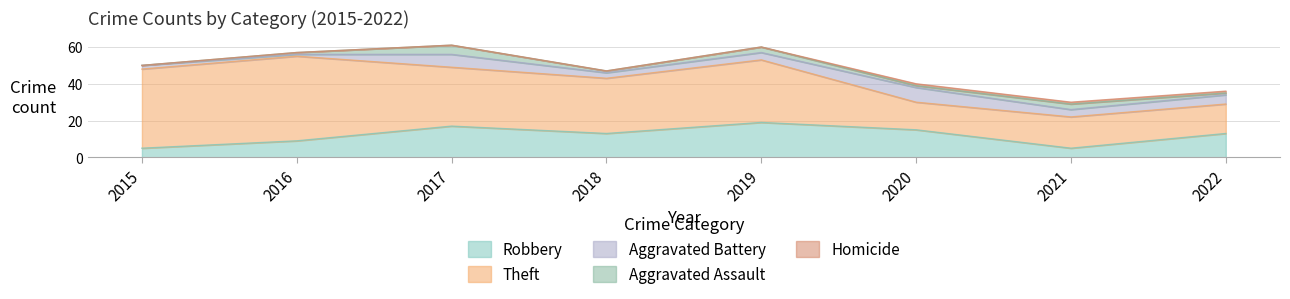

True or false: Aggravated Battery has a value of 4 at 2020.

False